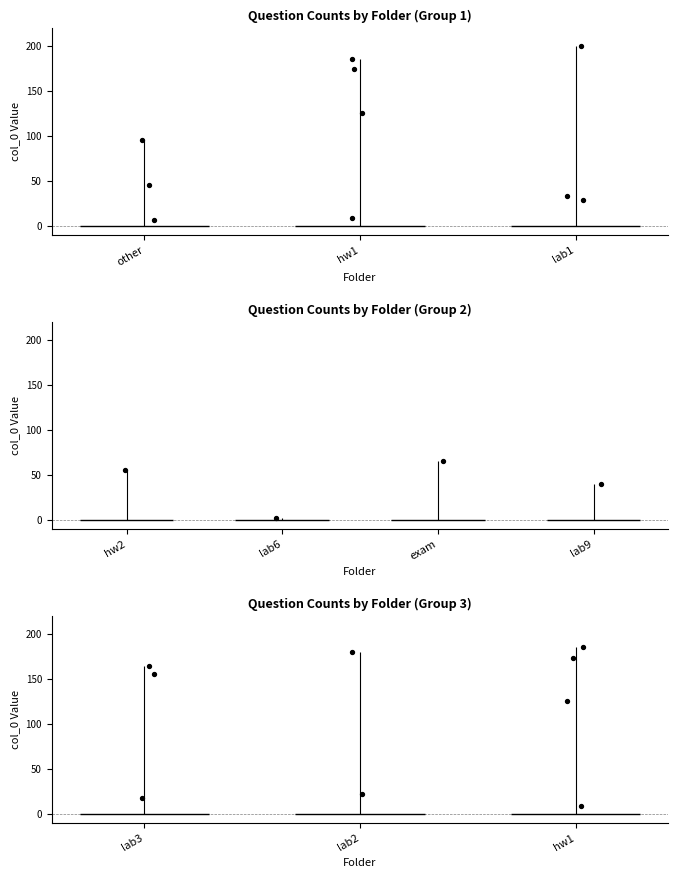

Approximately how many times larger is the value at lab1 compared to hw1?

1.6